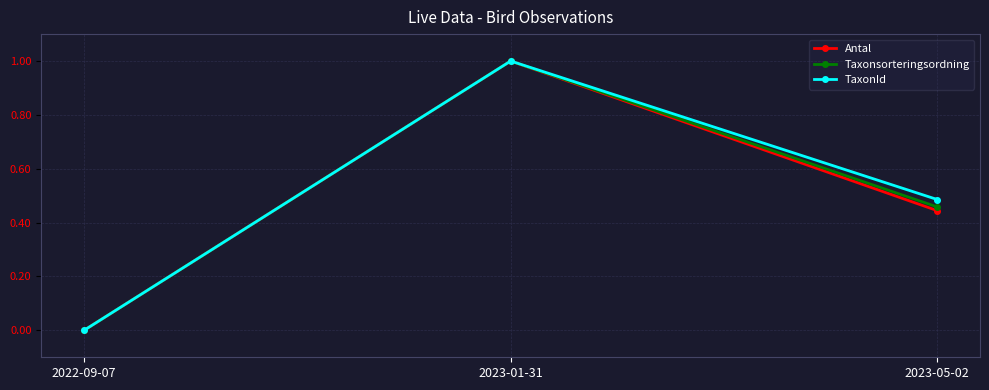

What is the sum of all TaxonId values?

1.5